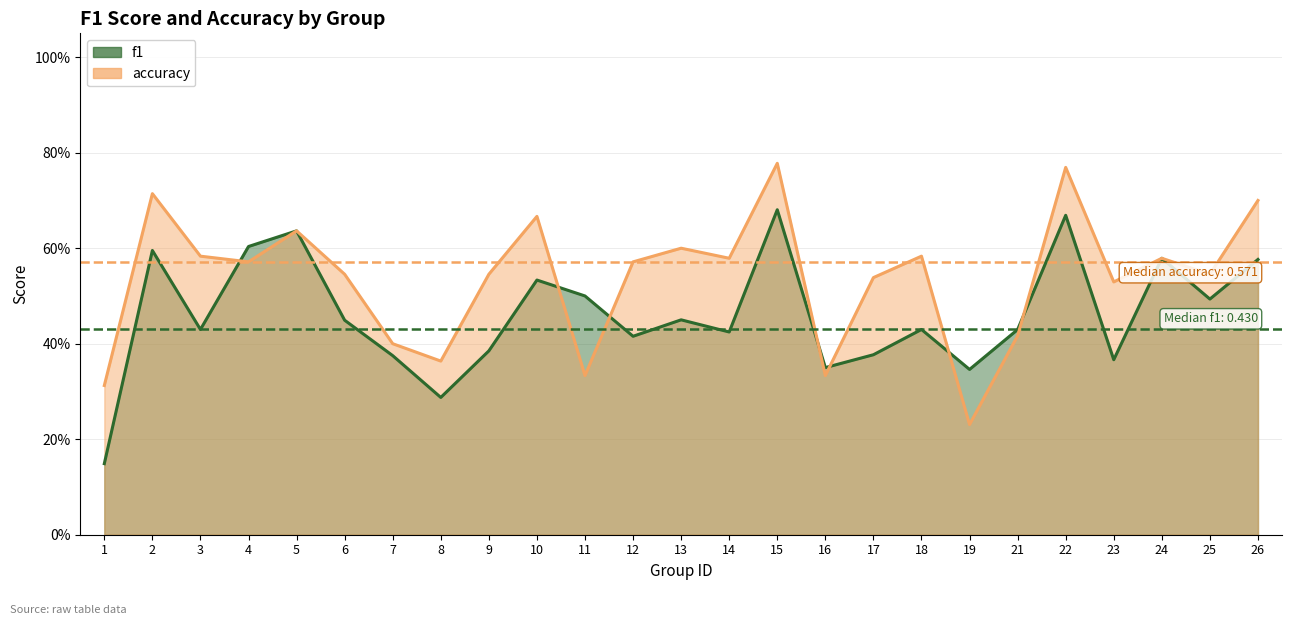

Count the accuracy values in the range 0 to 1.

25